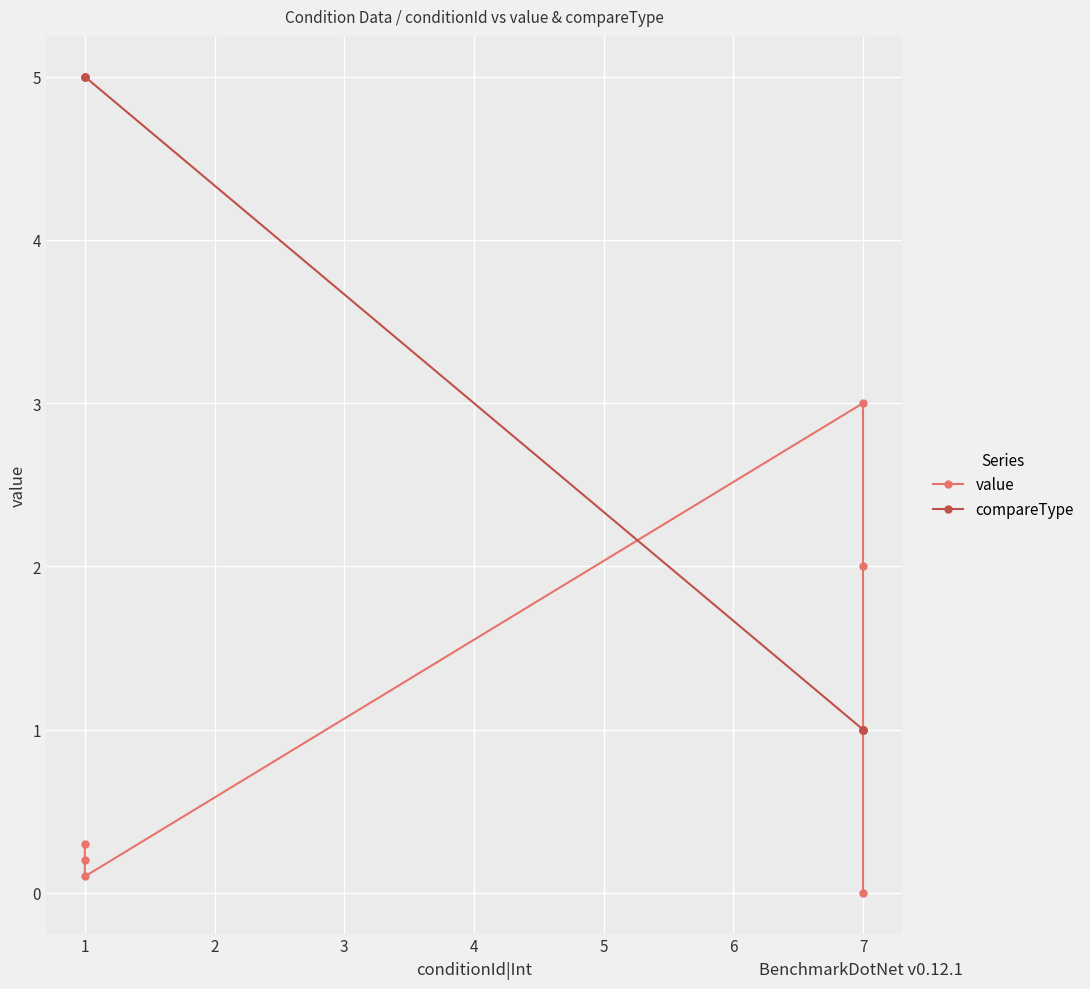

How many categories are shown in the chart?

7